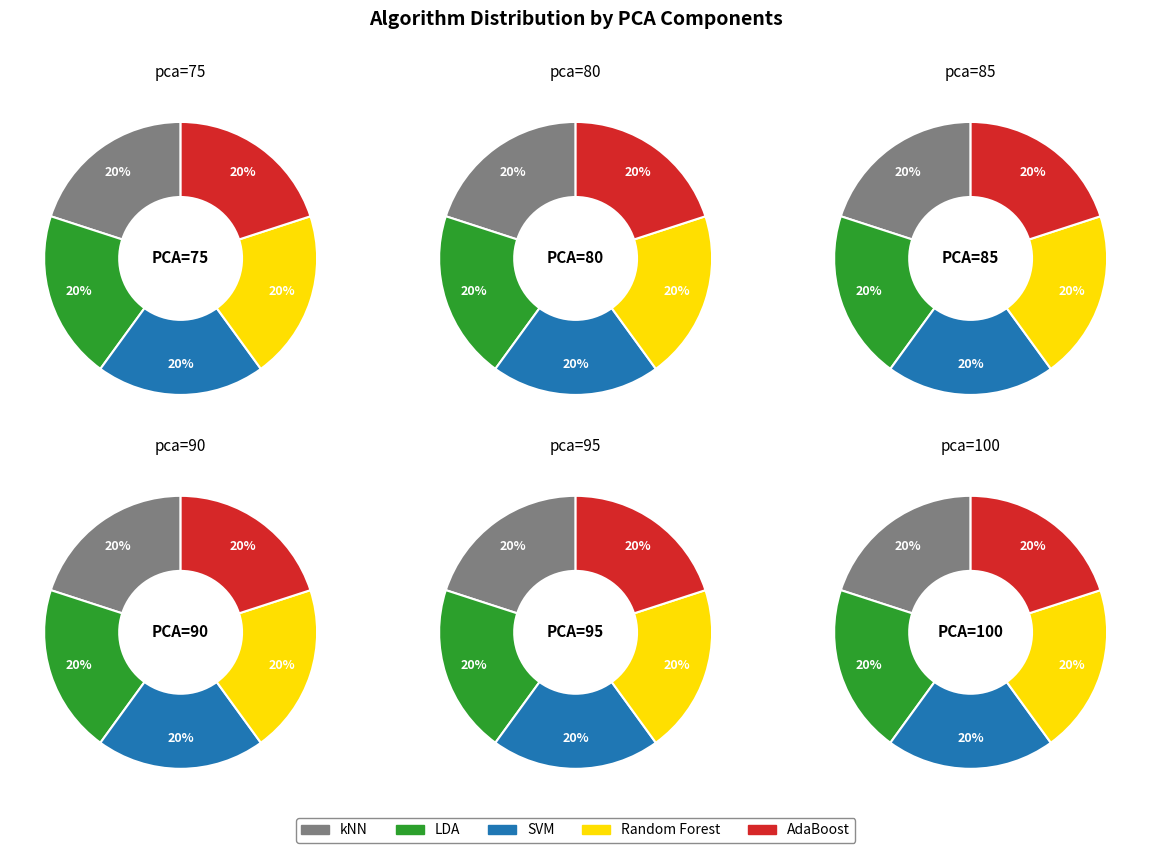

Is there a majority slice in this chart?

No